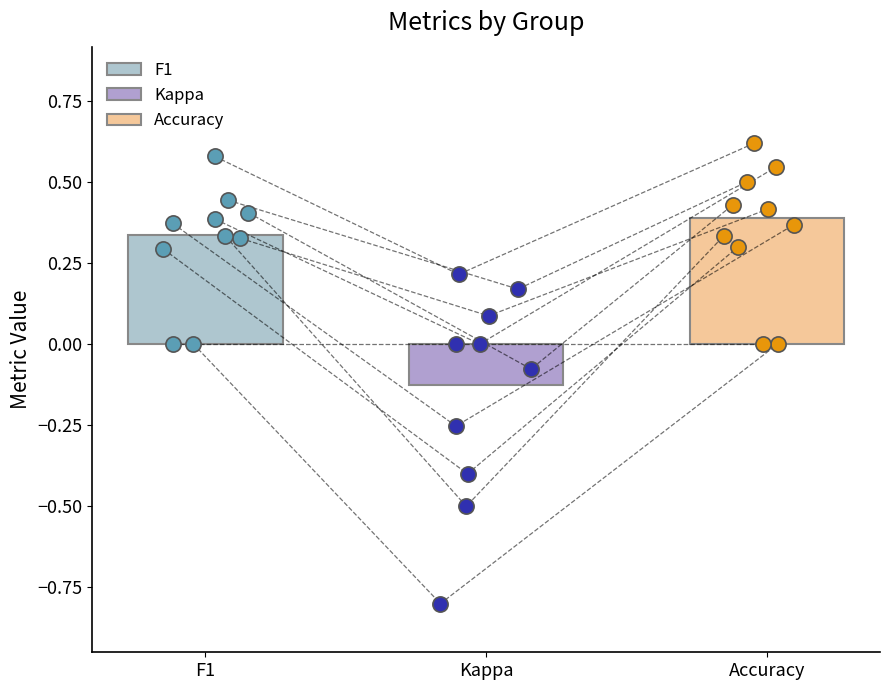

Is the value of f1 at 15 greater than the value of accuracy at 25?

Yes